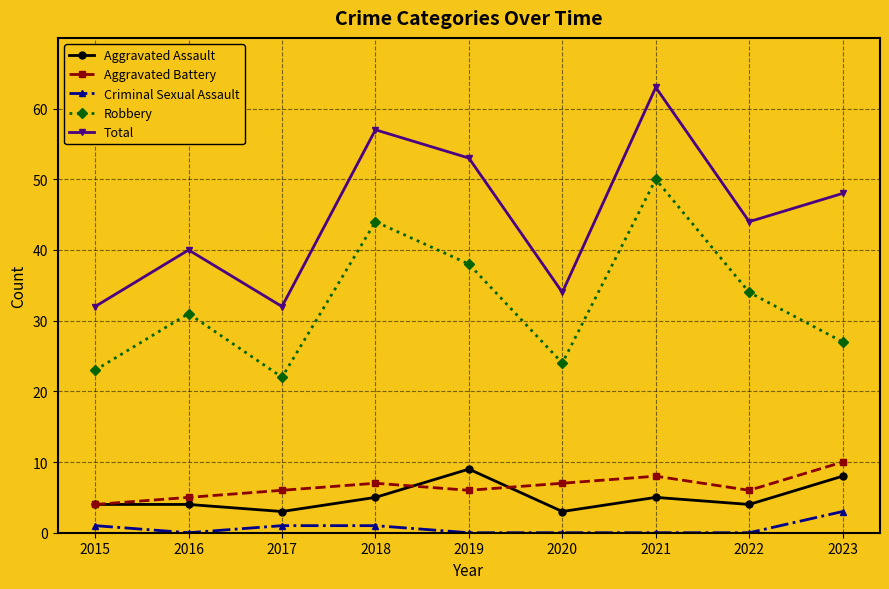

What is the difference between the highest and lowest values at 2019?

53